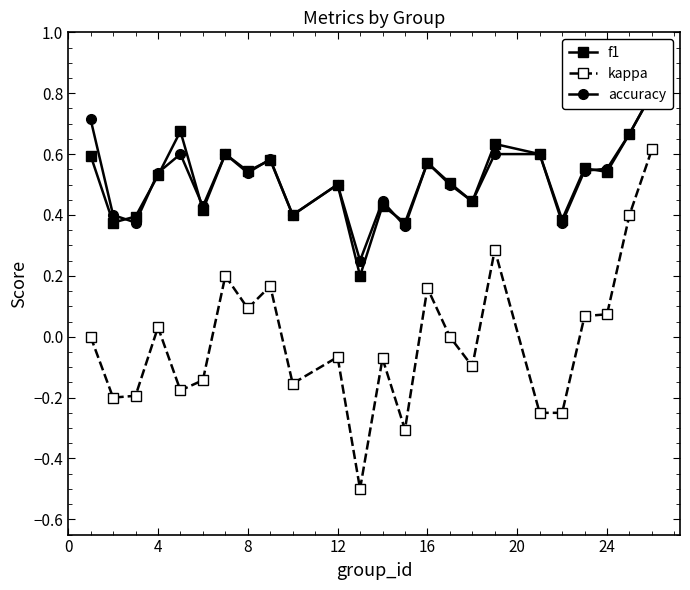

What are all the series names shown in the legend?

f1, kappa, accuracy